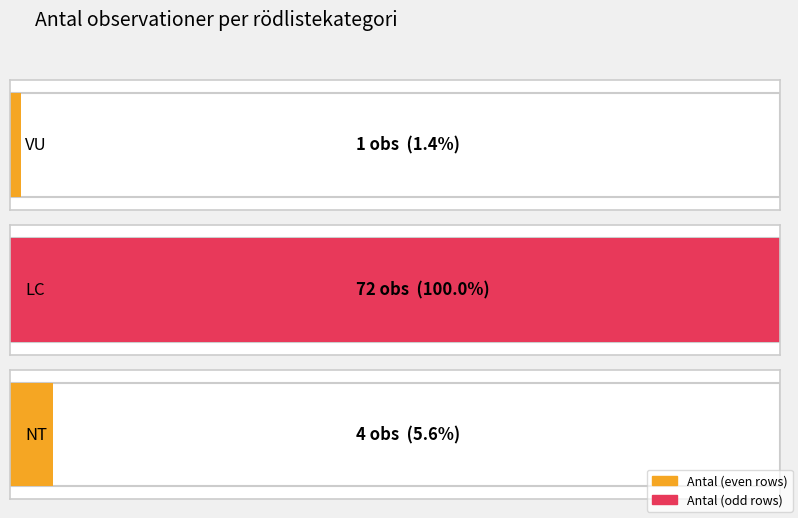

Is it true that the value at Gultoppig fingersvamp (NT) is 2?

False